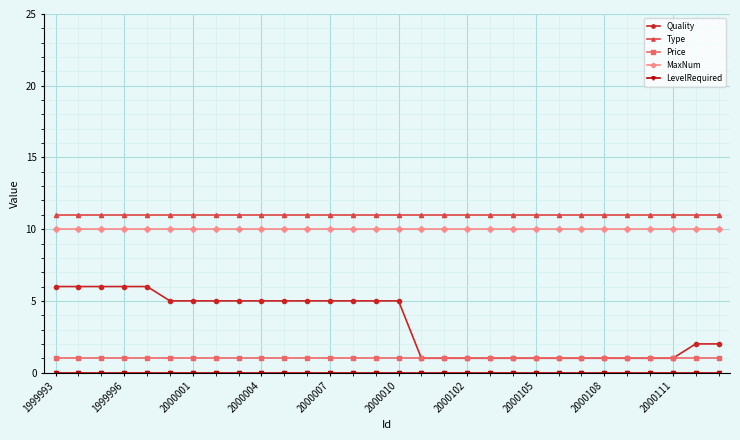

Which series has the largest range (max minus min)?

Quality